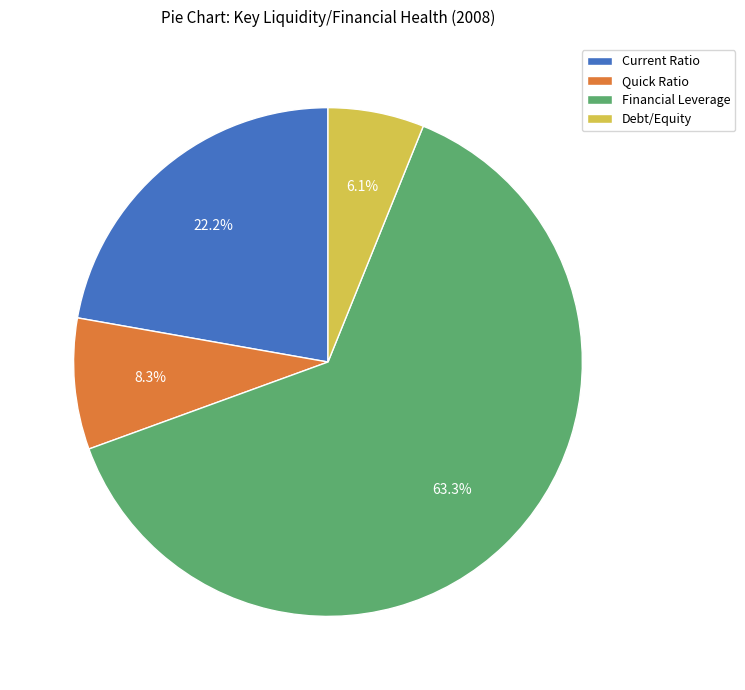

Which category has the biggest portion of the pie?

Financial Leverage